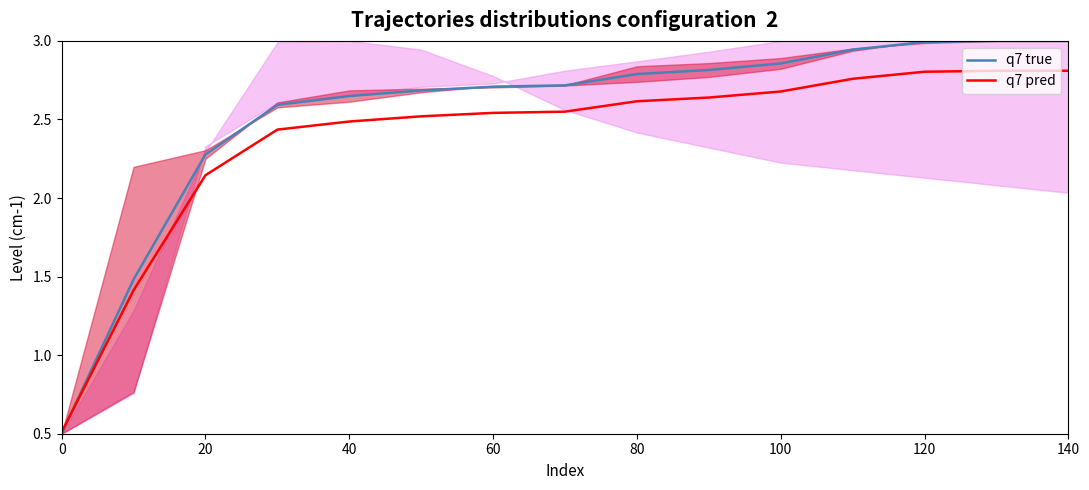

Rank the series by their average value, from highest to lowest.

q7 true, q7 pred